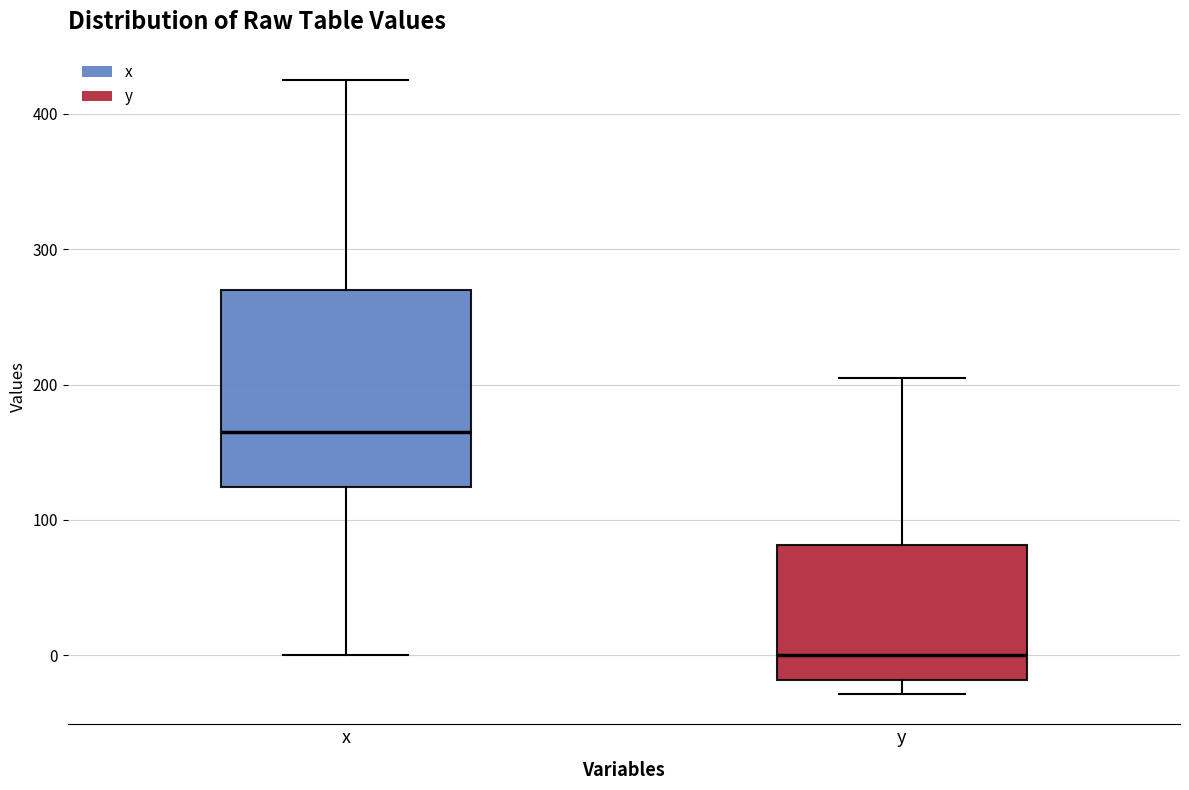

Which box has the lowest median line?

y